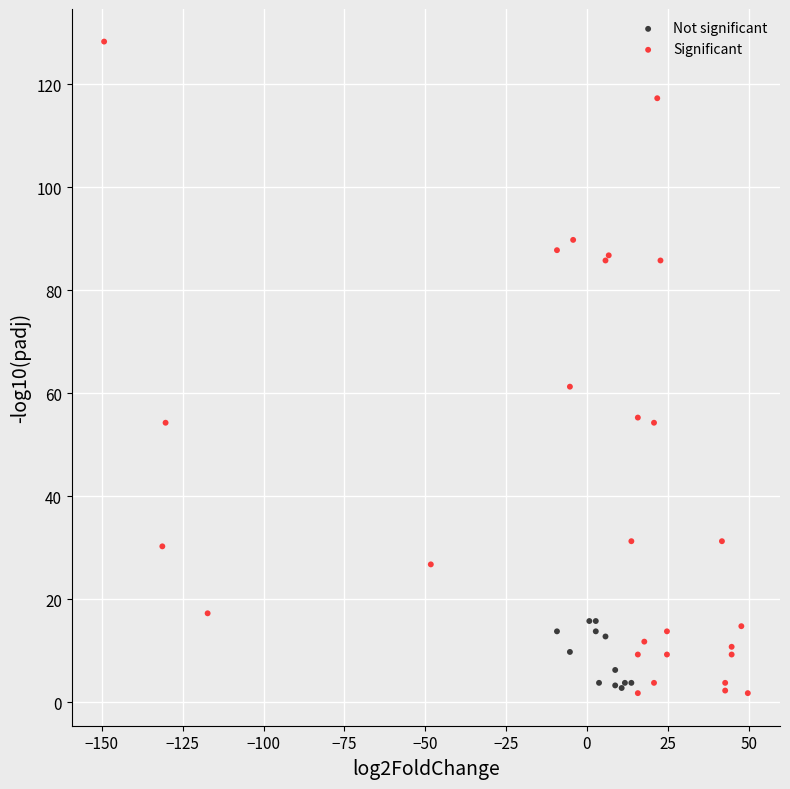

Which series reaches the maximum Y coordinate?

Significant